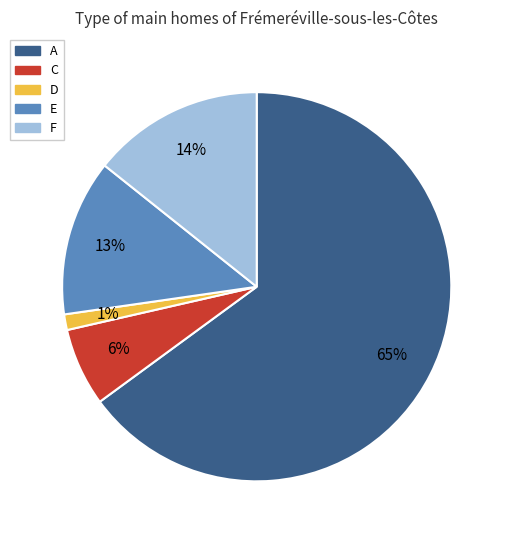

Which category accounts for the majority?

A